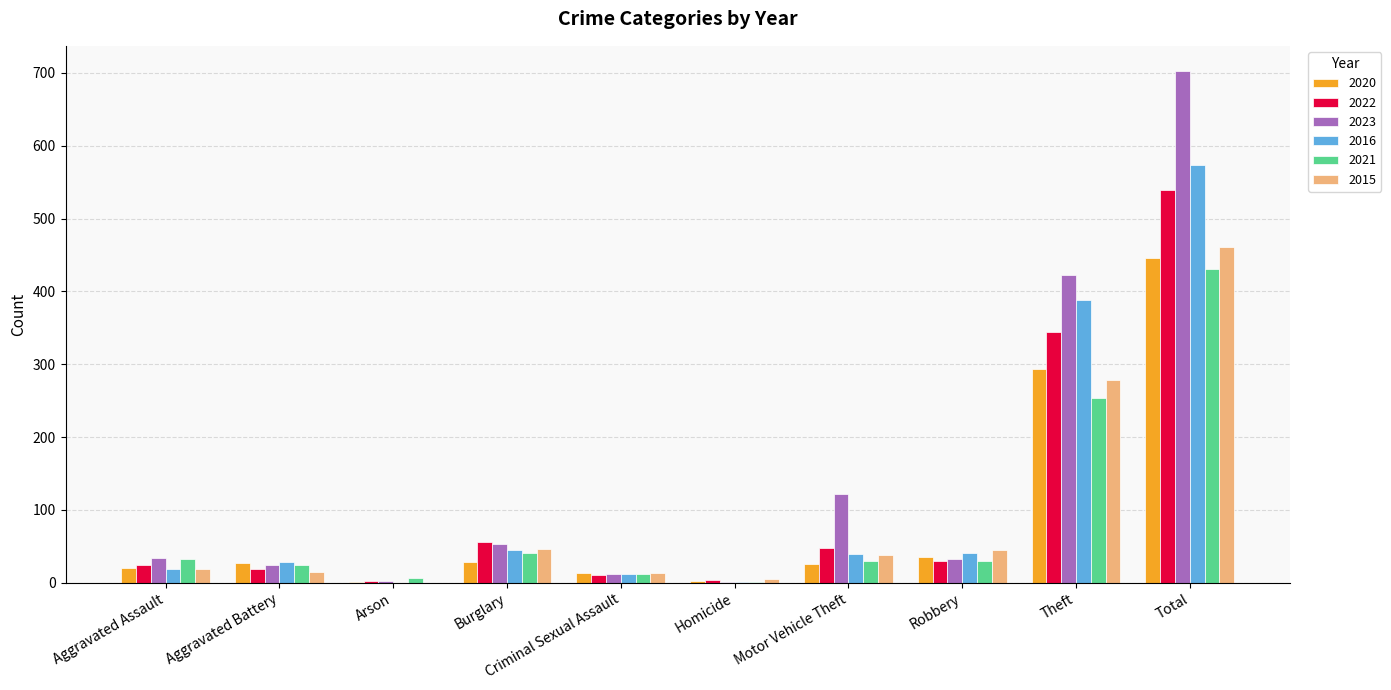

Count the number of data series in this chart.

6